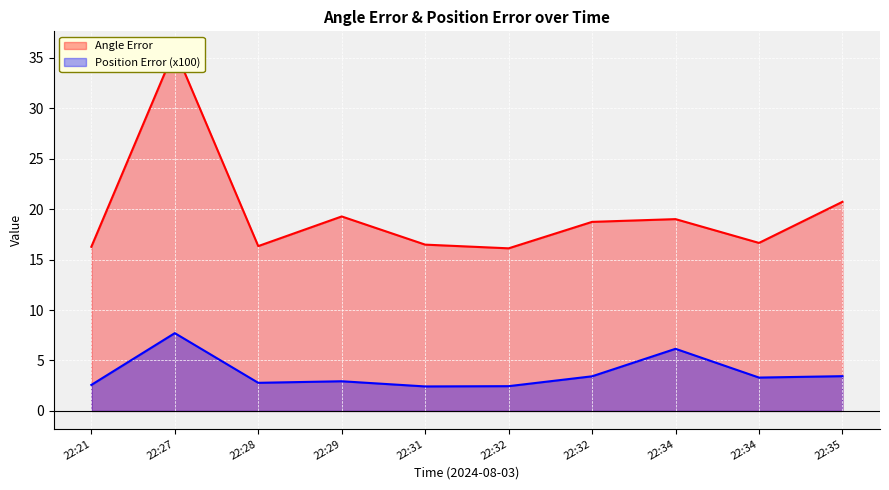

True or false: Angle Error and Position Error (x100) cross at least once.

False